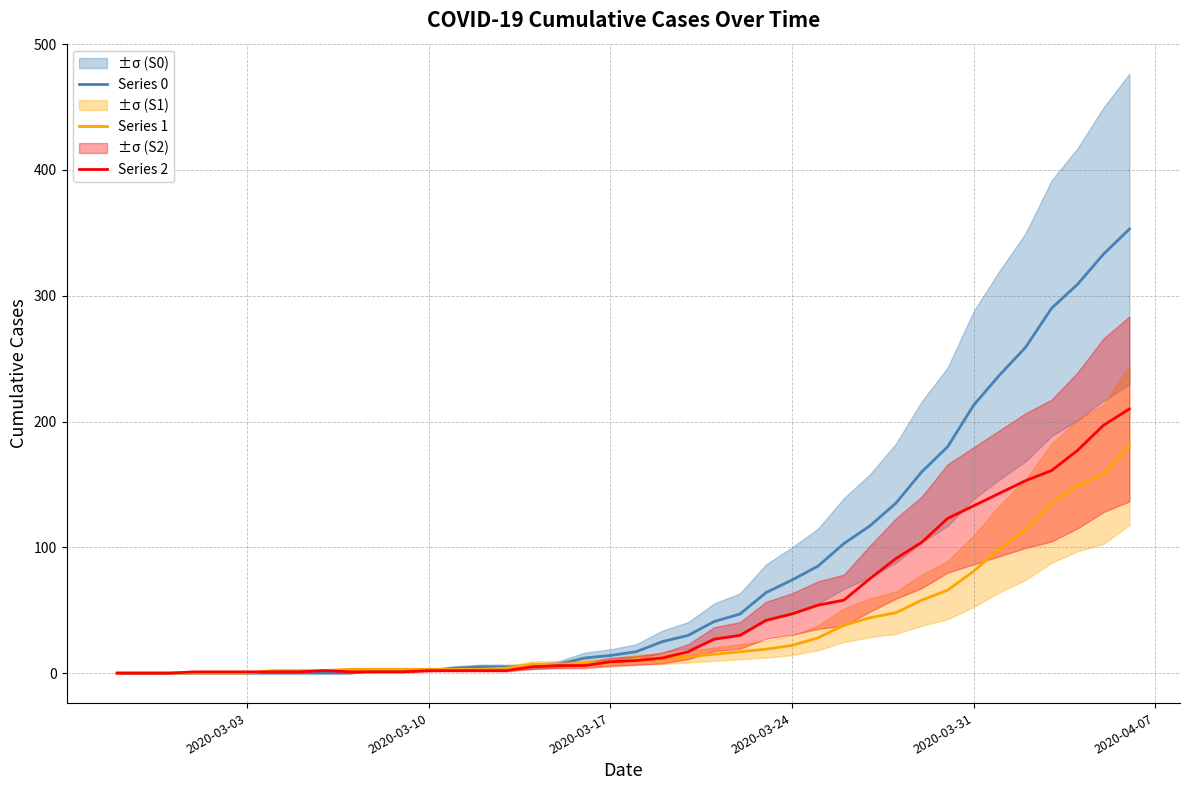

What are all the series names shown in the legend?

Series 0, Series 1, Series 2